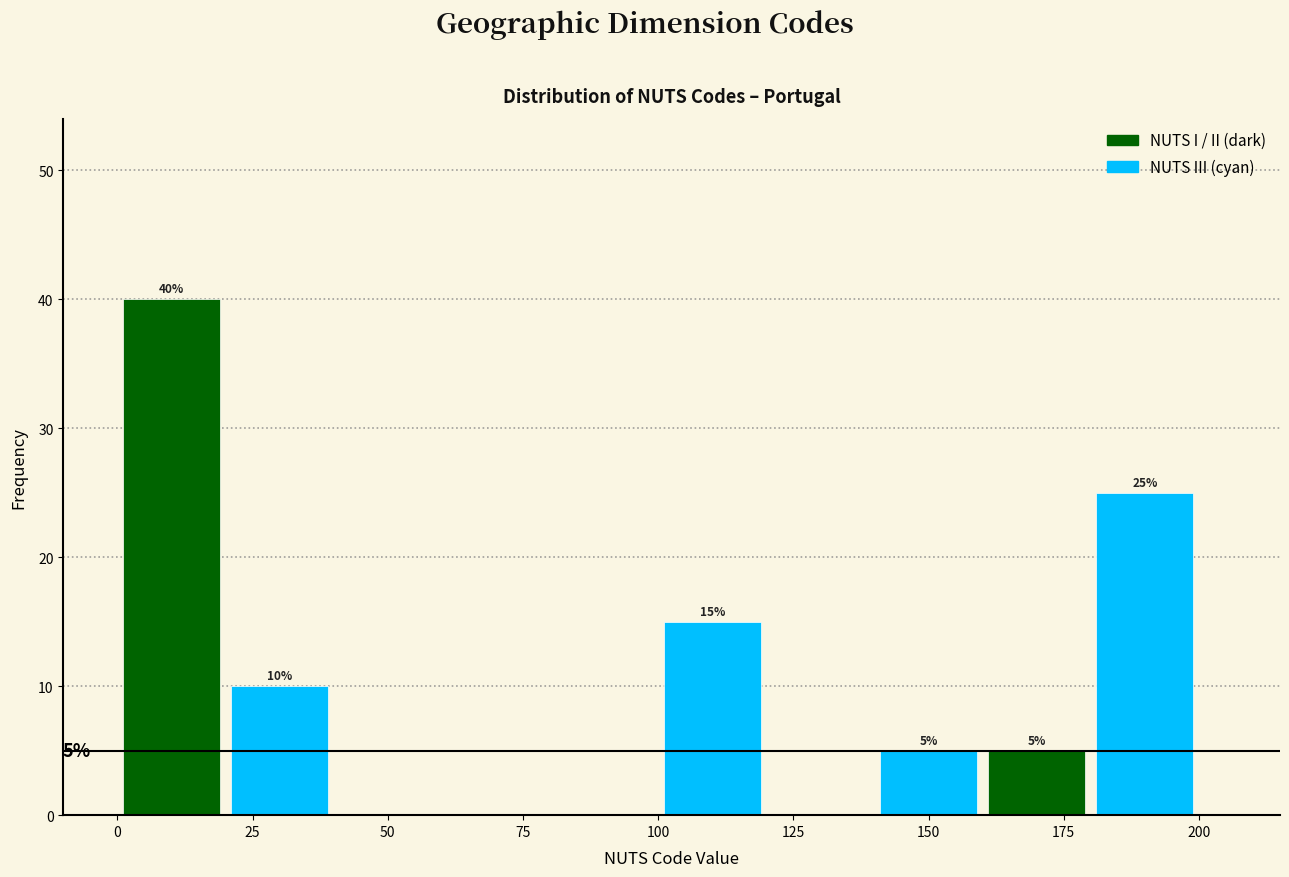

Which range on the x-axis has the tallest bar?

0 to 20